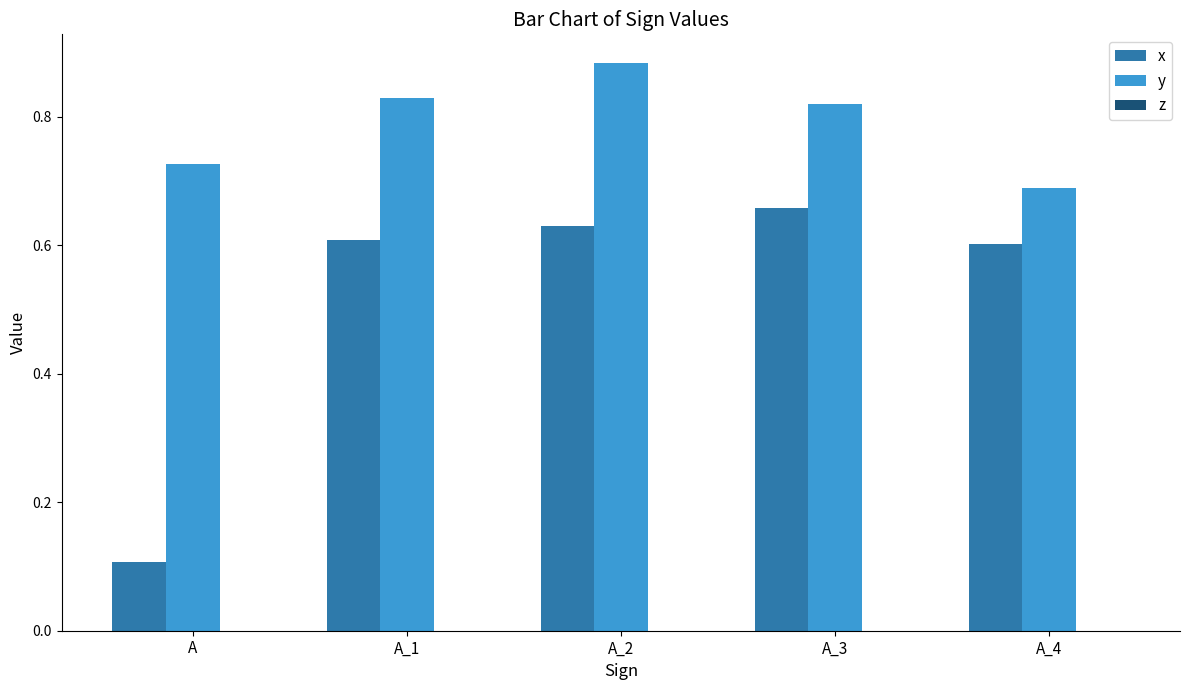

Which series has the largest total across all categories?

y